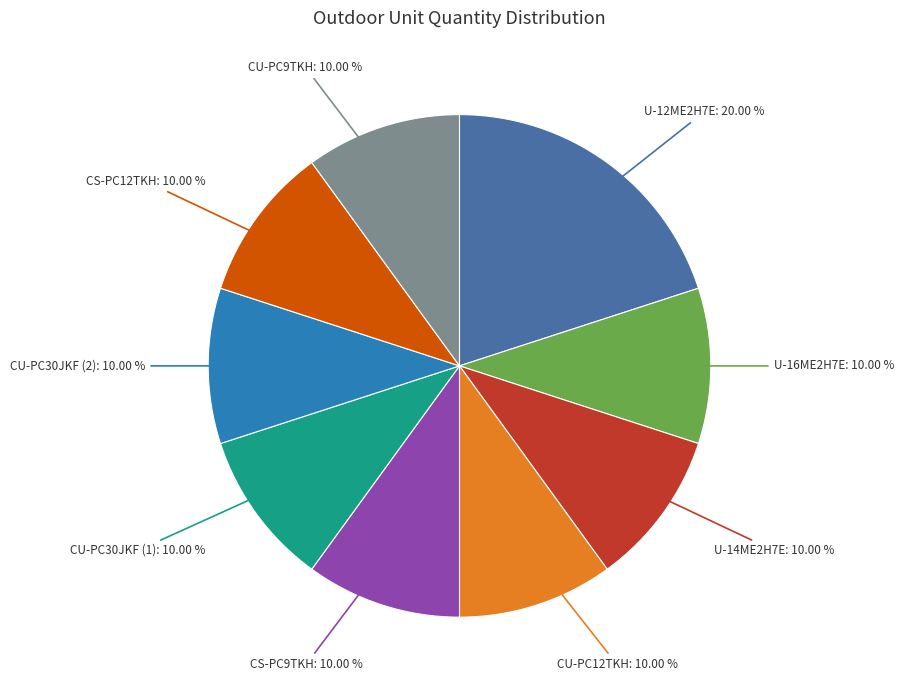

Is there a majority slice in this chart?

No